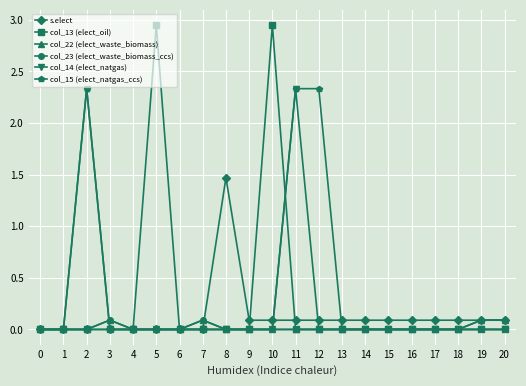

Between which two adjacent categories do col_15 (elect_natgas_ccs) and col_23 (elect_waste_biomass_ccs) first intersect?

2 and 3